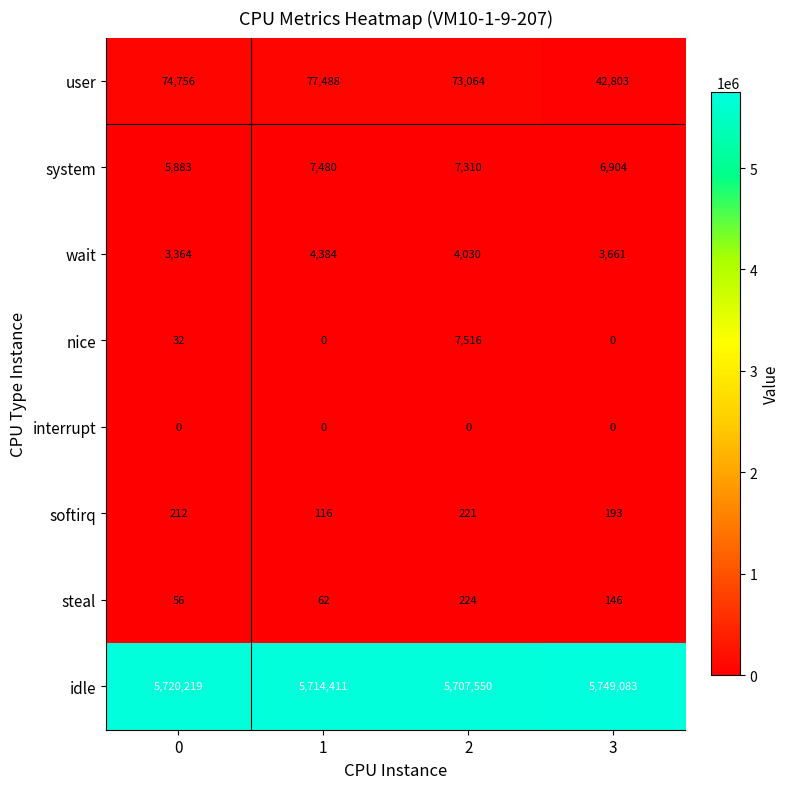

How many positive values does the nice series have?

2